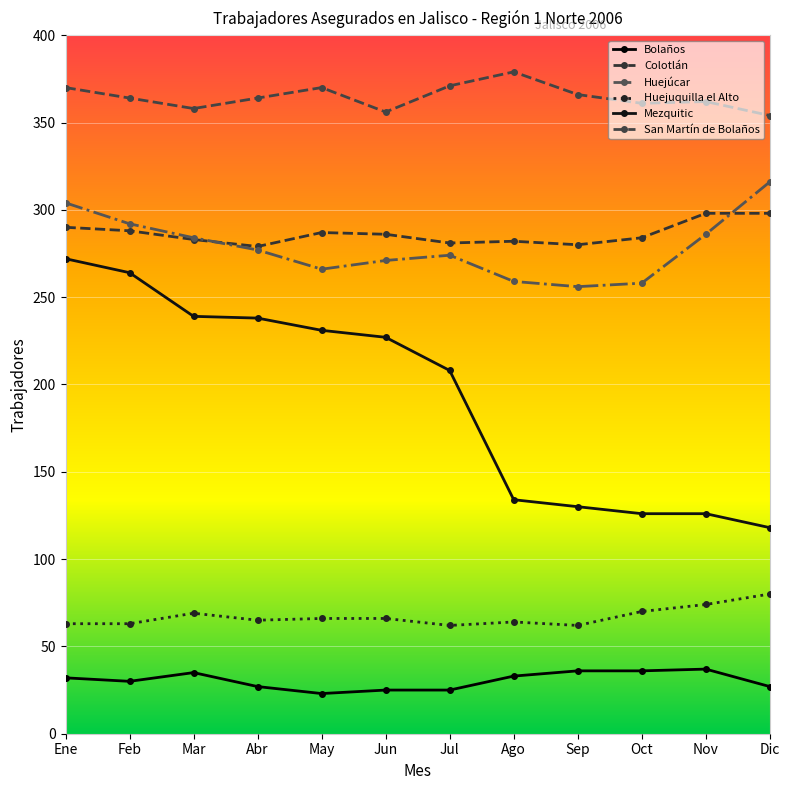

What are all the series names shown in the legend?

Bolaños, Colotlán, Huejúcar, Huejuquilla el Alto, Mezquitic, San Martín de Bolaños